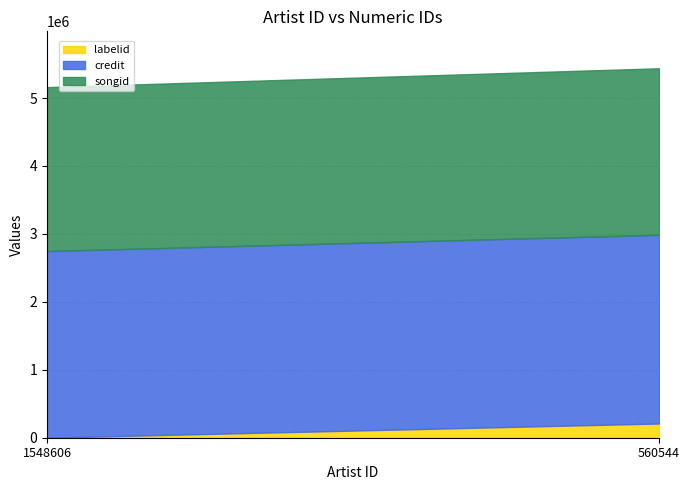

Which series has the largest range (max minus min)?

labelid